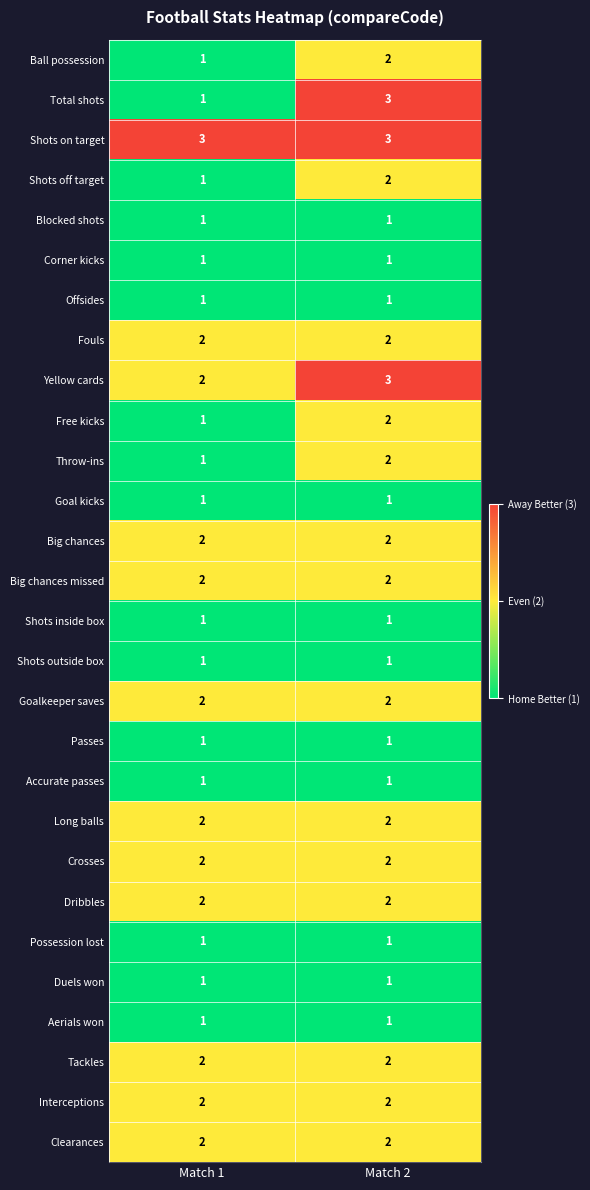

Where is Yellow cards nearest to the value 2?

Match 1